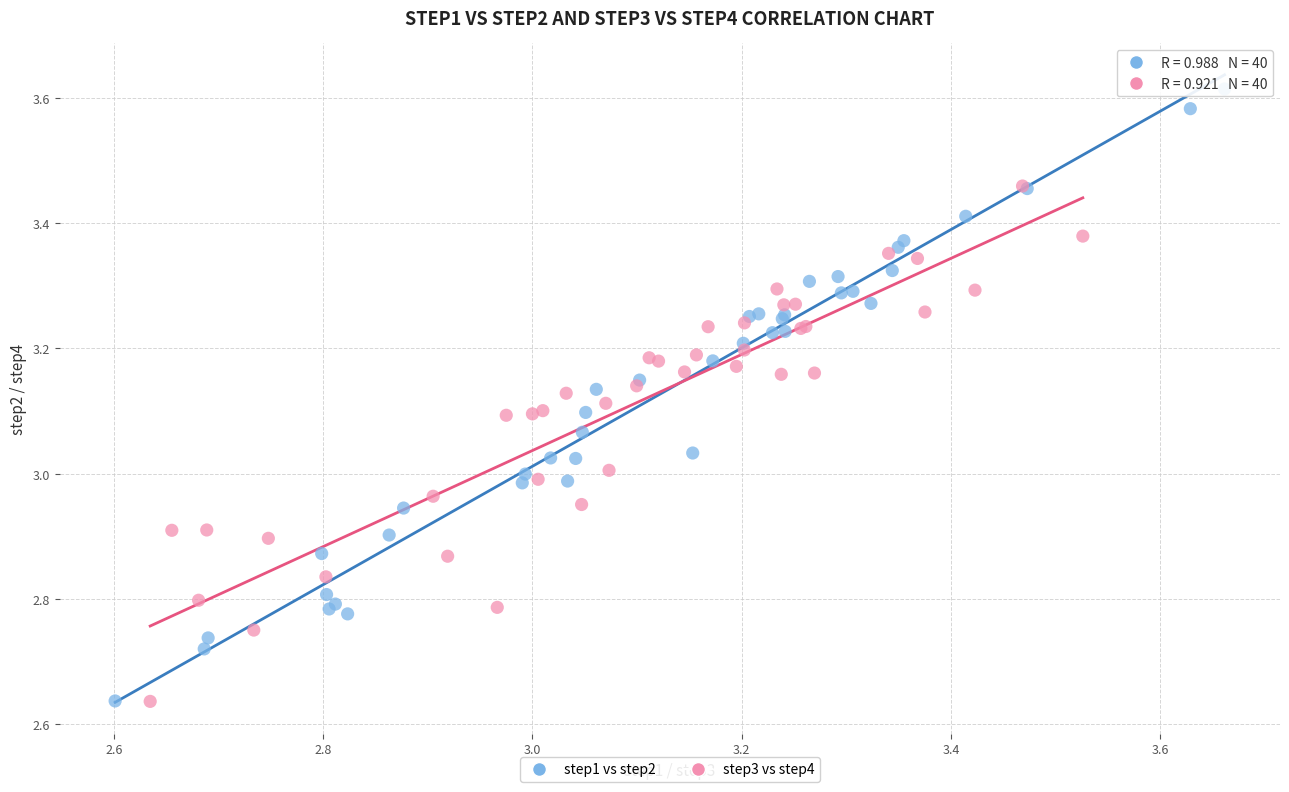

Which series has the largest Y range (max minus min)?

step1 vs step2